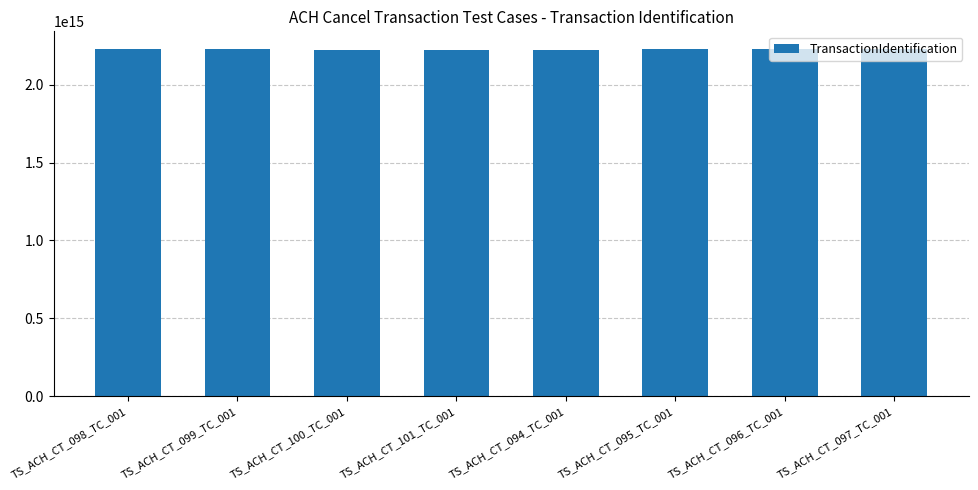

What is the label of the 7th bar from the right?

TS_ACH_CT_099_TC_001